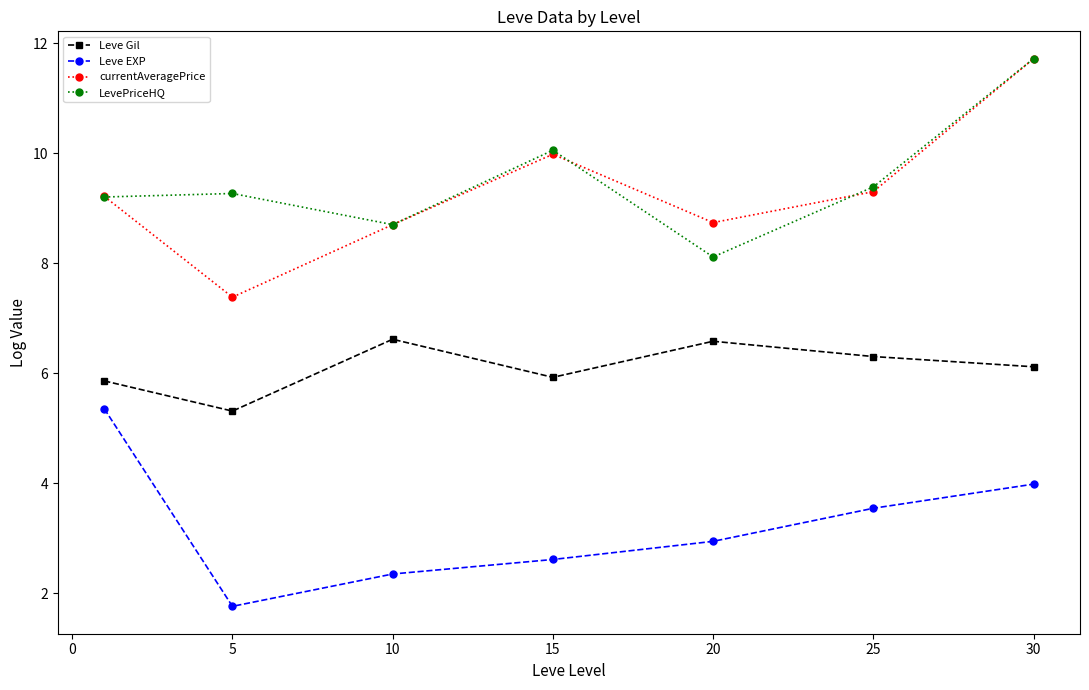

What is the value of the currentAveragePrice point at the 7th from the left?

11.7